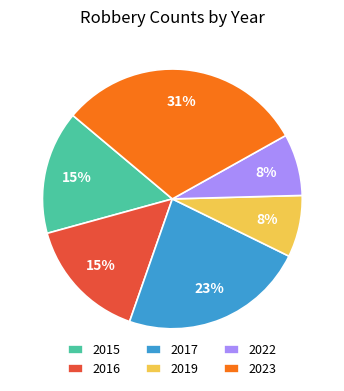

Which has a higher value, 2022 or 2017?

2017